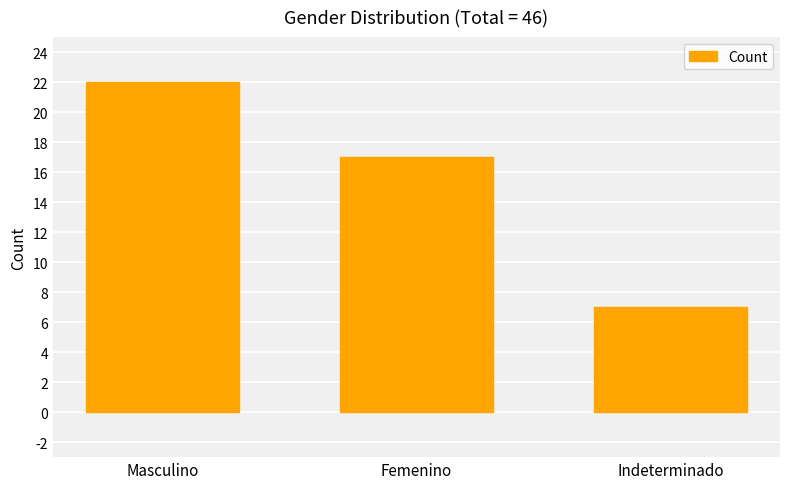

At which label is the value closest to 14?

Femenino